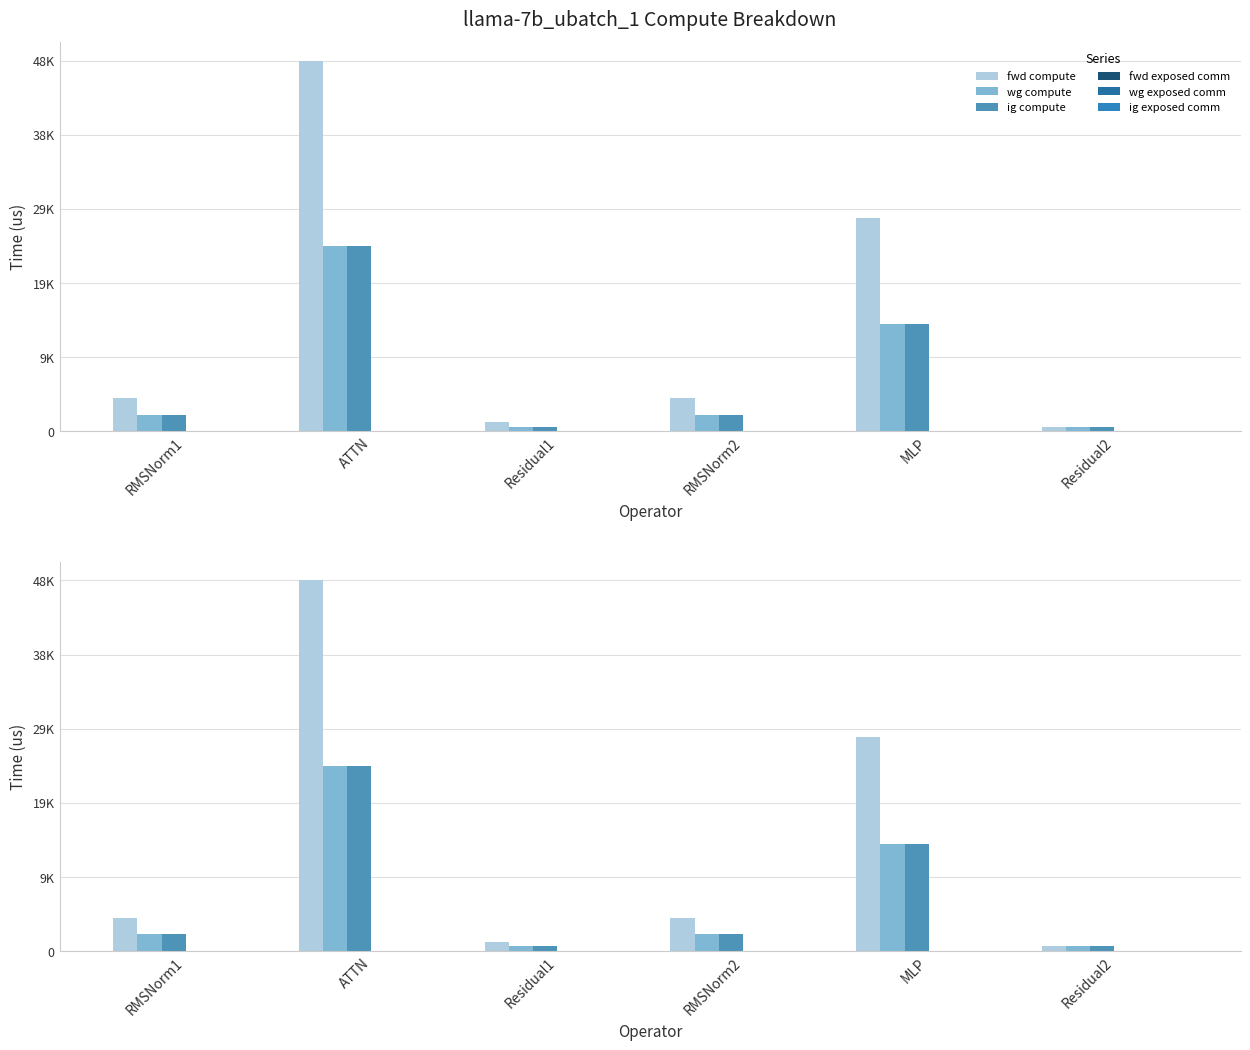

Reading left to right, list all the values displayed in this chart.

fwd compute: 4385.3	48582.2	1241.7	4385.3	28017.7	620.8
wg compute: 2192.7	24291.1	620.8	2192.7	14008.9	620.8
ig compute: 2192.7	24291.1	620.8	2192.7	14008.9	620.8
fwd exposed comm: 0.0	0.0	0.0	0.0	0.0	0.0
wg exposed comm: 0.0	0.0	0.0	0.0	0.0	0.0
ig exposed comm: 0.0	0.0	0.0	0.0	0.0	0.0